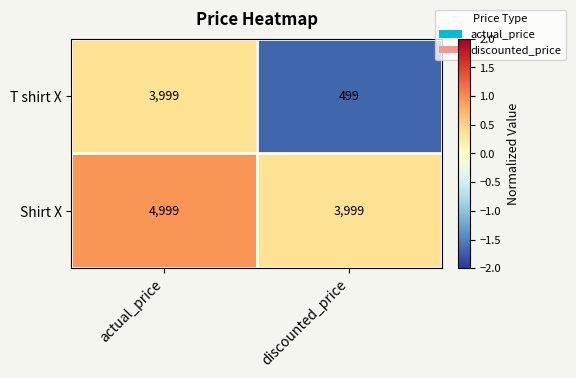

At discounted_price, list the series in order from smallest to largest.

T shirt X, Shirt X